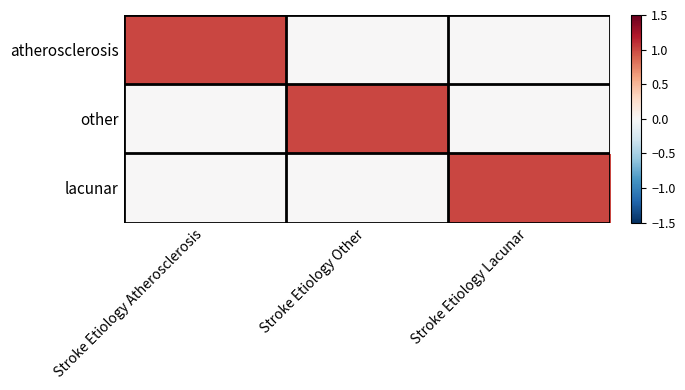

Reading left to right, list all the values displayed in this chart.

atherosclerosis: Stroke Etiology Atherosclerosis=1	Stroke Etiology Other=0	Stroke Etiology Lacunar=0
other: Stroke Etiology Atherosclerosis=0	Stroke Etiology Other=1	Stroke Etiology Lacunar=0
lacunar: Stroke Etiology Atherosclerosis=0	Stroke Etiology Other=0	Stroke Etiology Lacunar=1